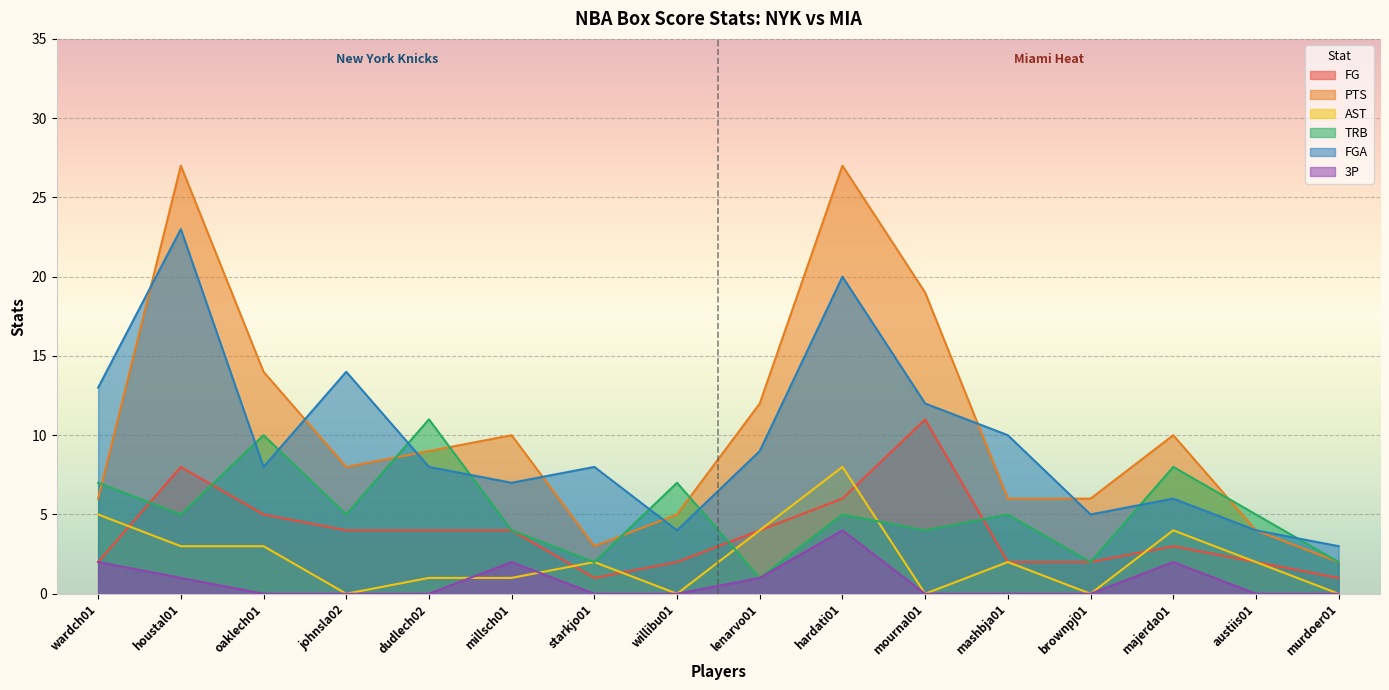

At which label does TRB reach its peak?

dudlech02